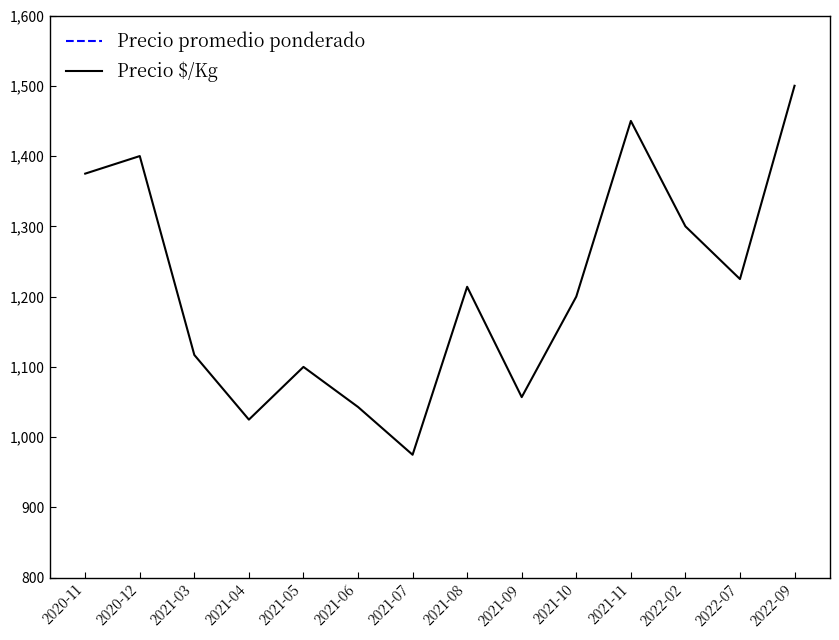

At which label does Precio $/Kg first exceed 1214?

2020-11